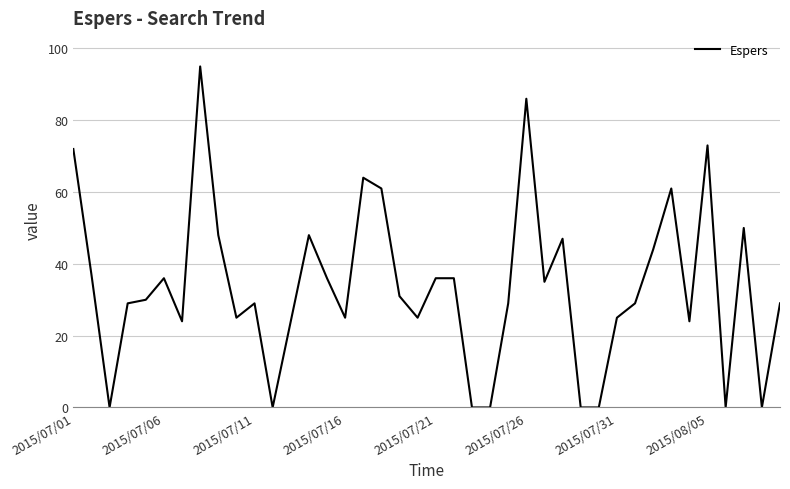

What is the maximum value shown in the chart?

95